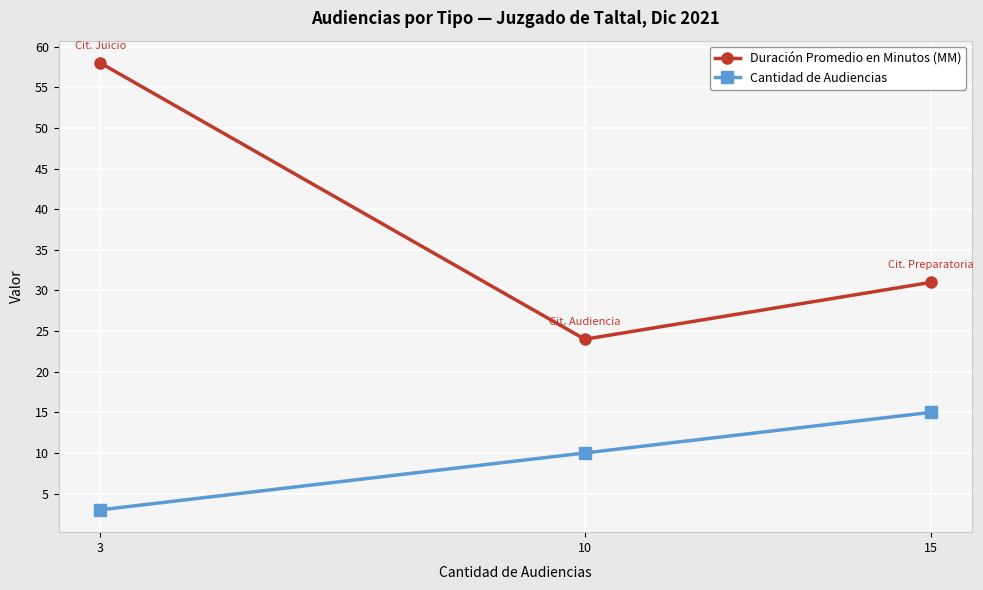

List the labels in order of Cantidad de Audiencias value, smallest first.

3, 10, 15